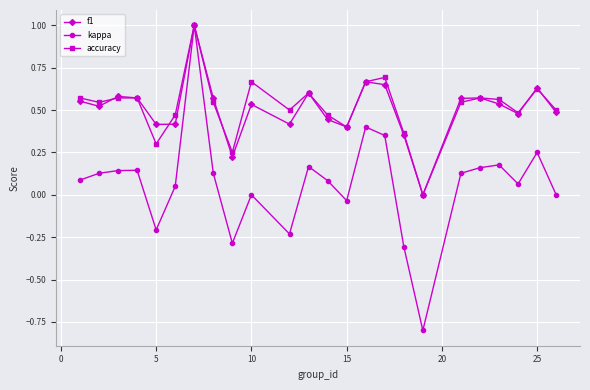

Which series has the largest range (max minus min)?

kappa